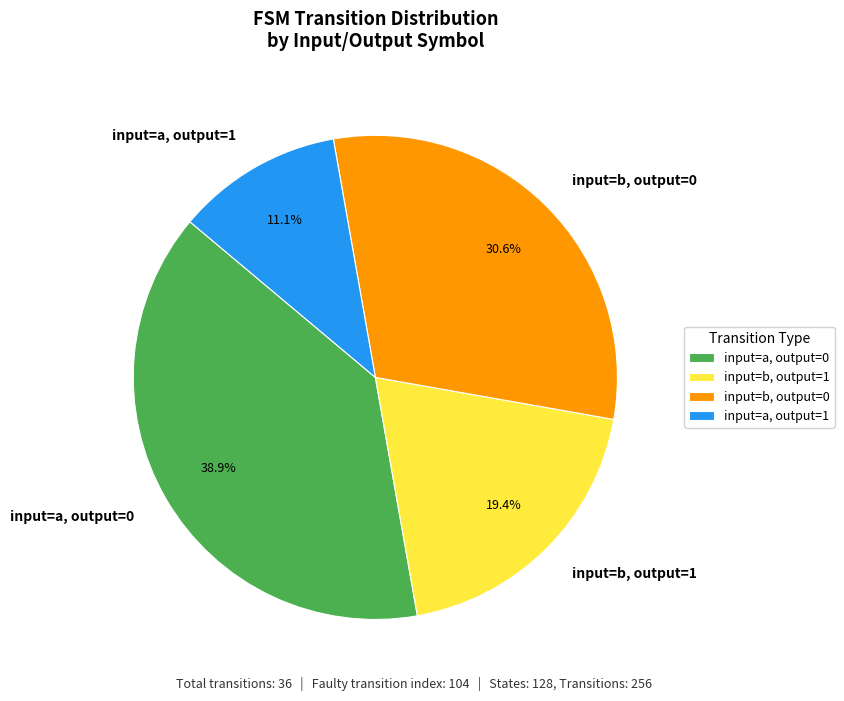

What percentage do input=a, output=0 and input=b, output=1 together represent?

58.3%